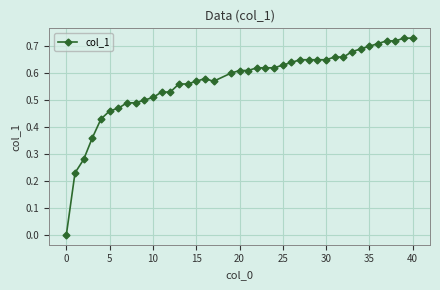

Does the chart have visible grid lines?

Yes